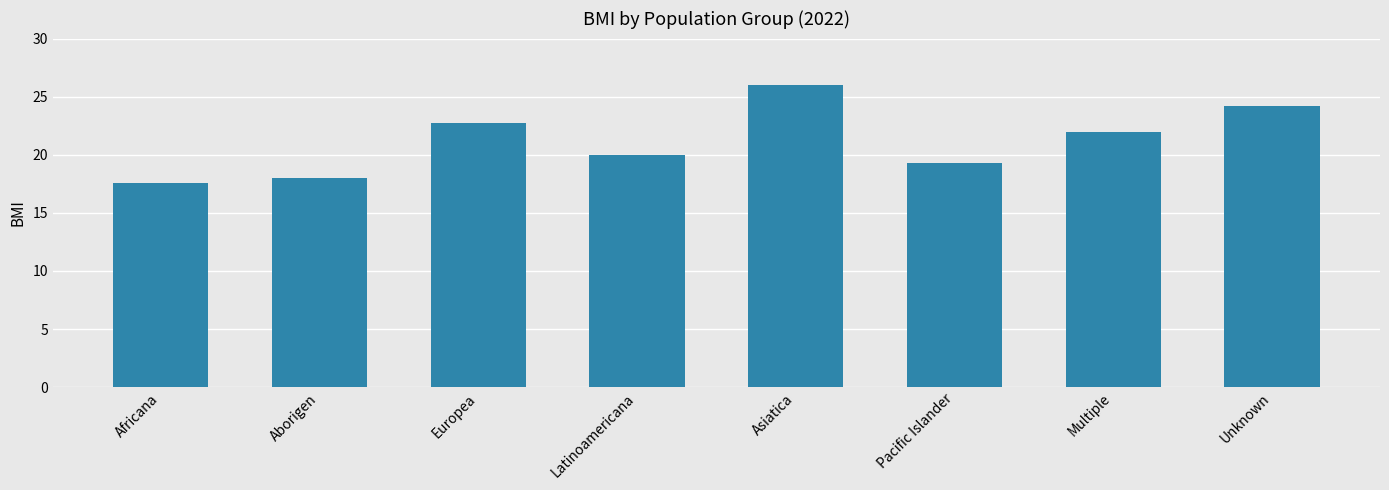

The value at Multiple is 22.0. True or false?

True